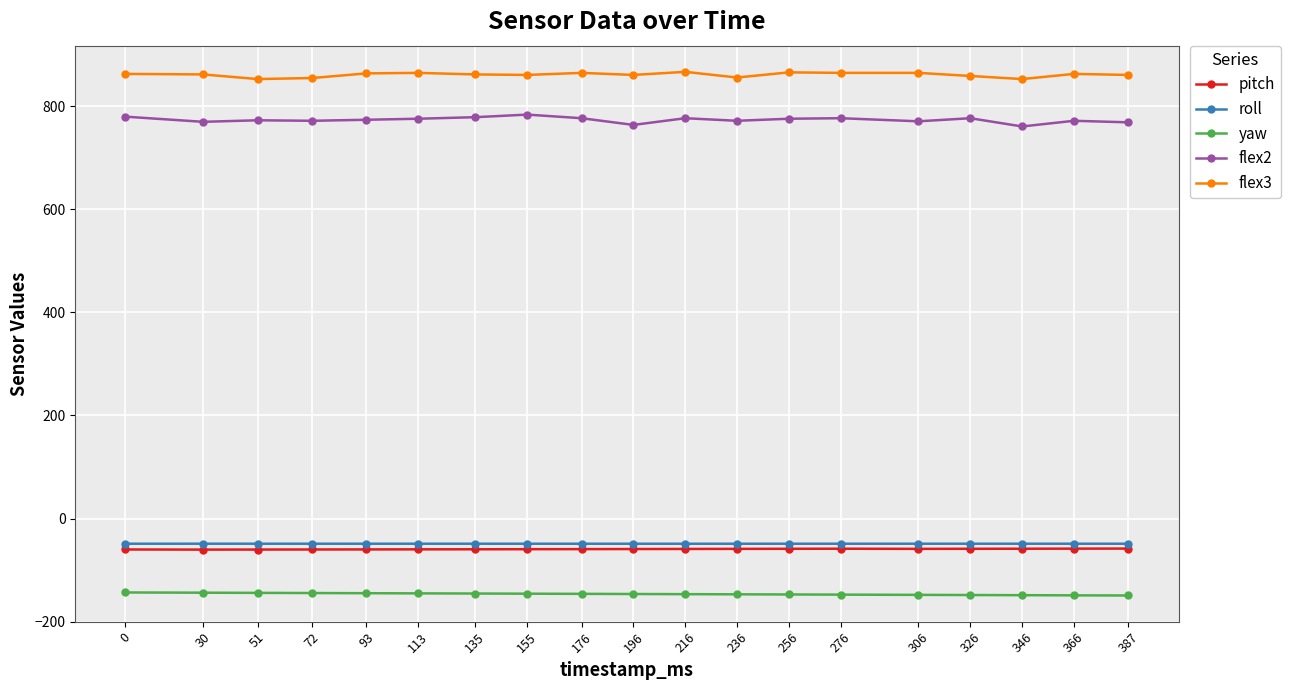

What is the highest value of the flex3 series?

867.0